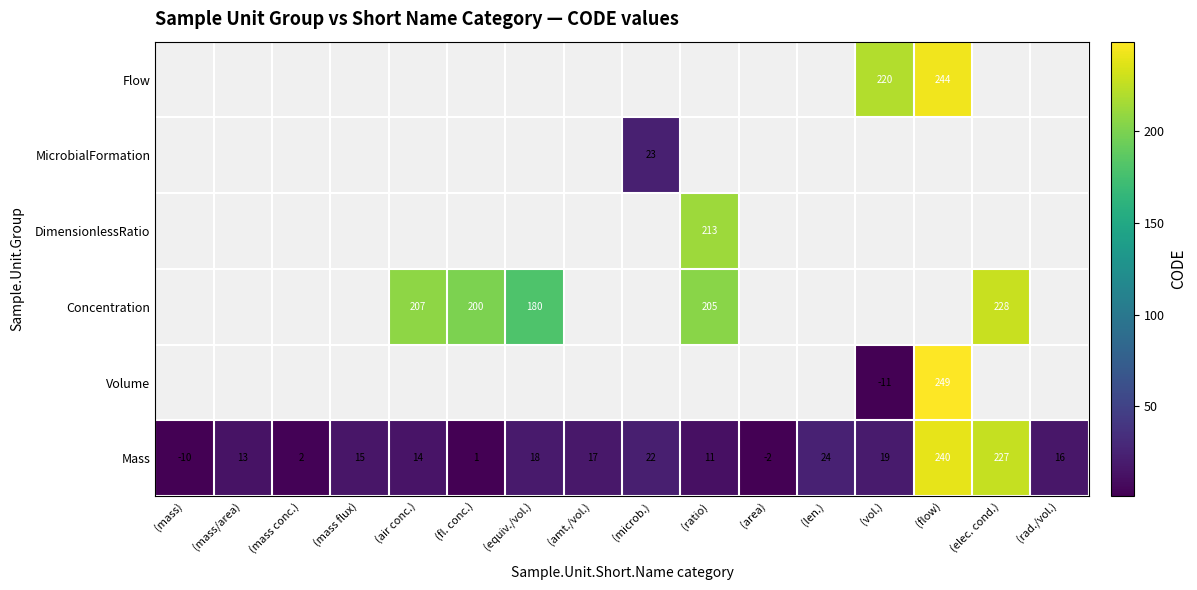

Is it true that Concentration equals 207 at (air conc.)?

True